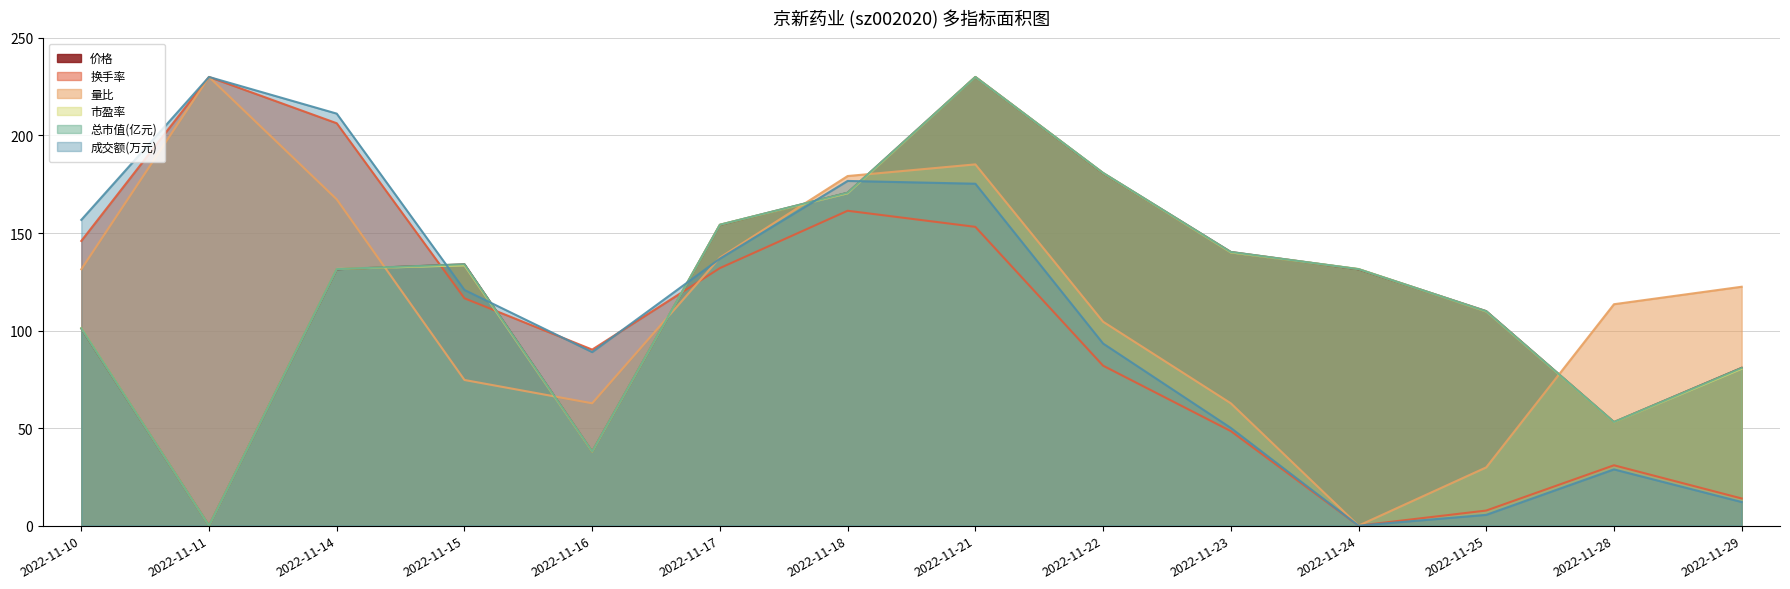

True or false: 换手率 has a value of 145.9 at 2022-11-10.

True